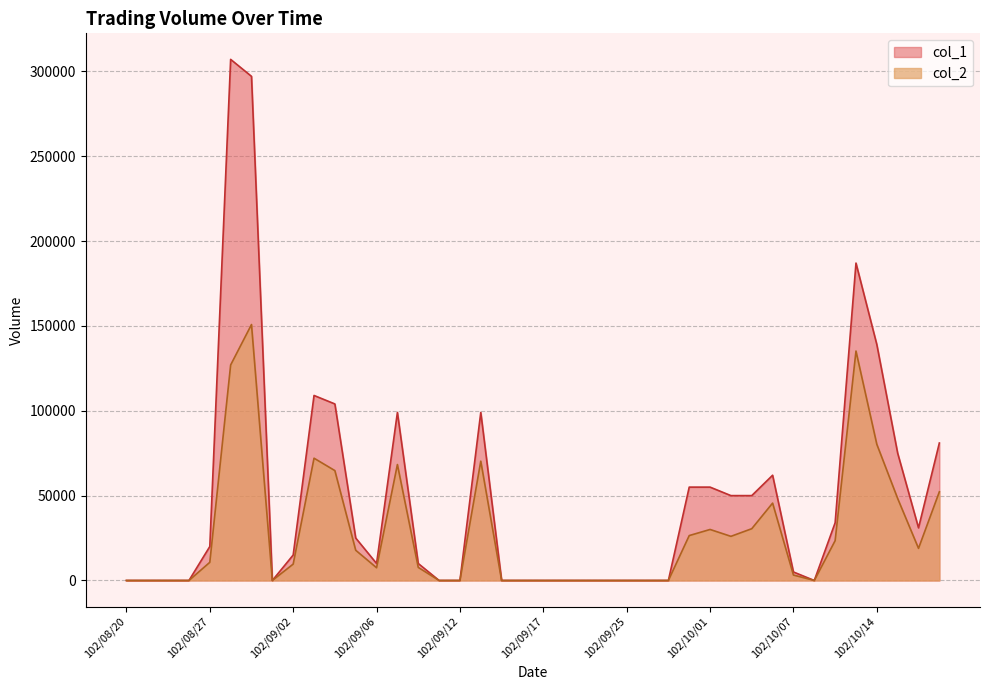

At 102/09/25, list the series in order from smallest to largest.

col_1, col_2